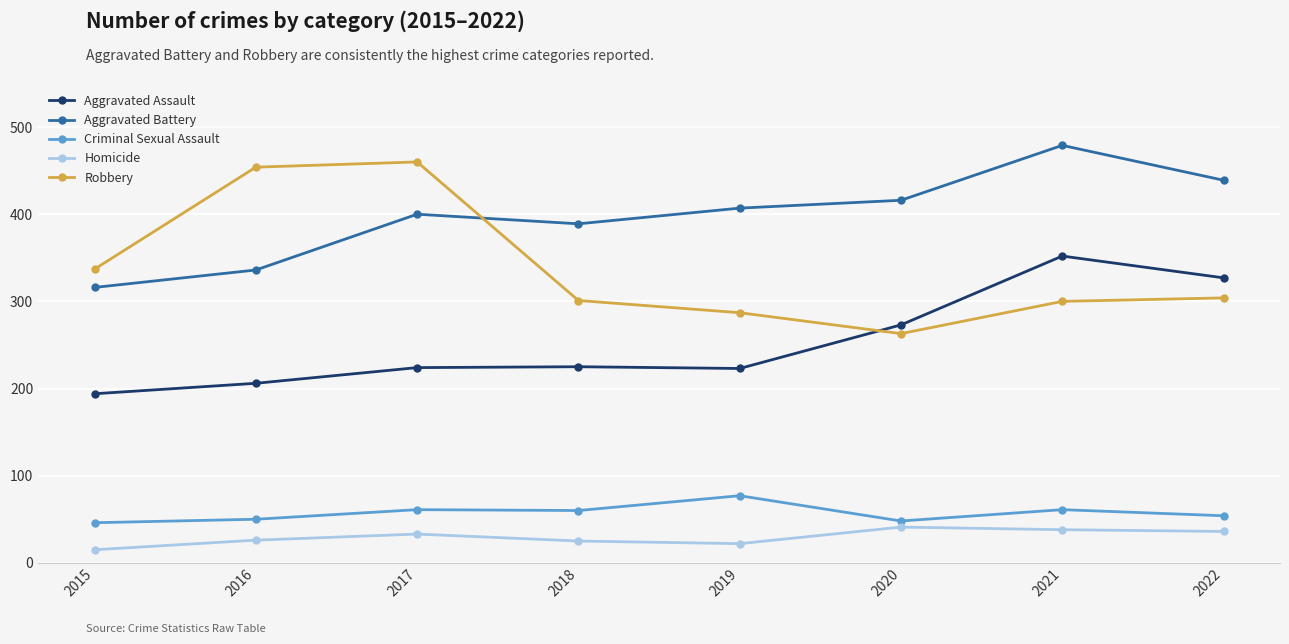

What is the sum of all Aggravated Battery values?

3182